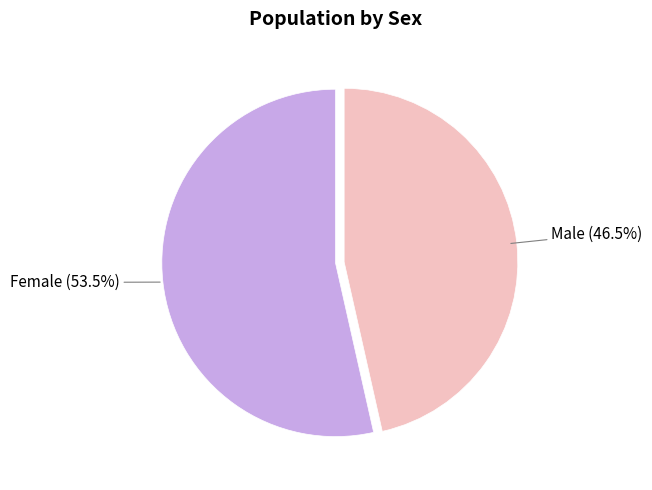

Between Female and Male, which is larger?

Female